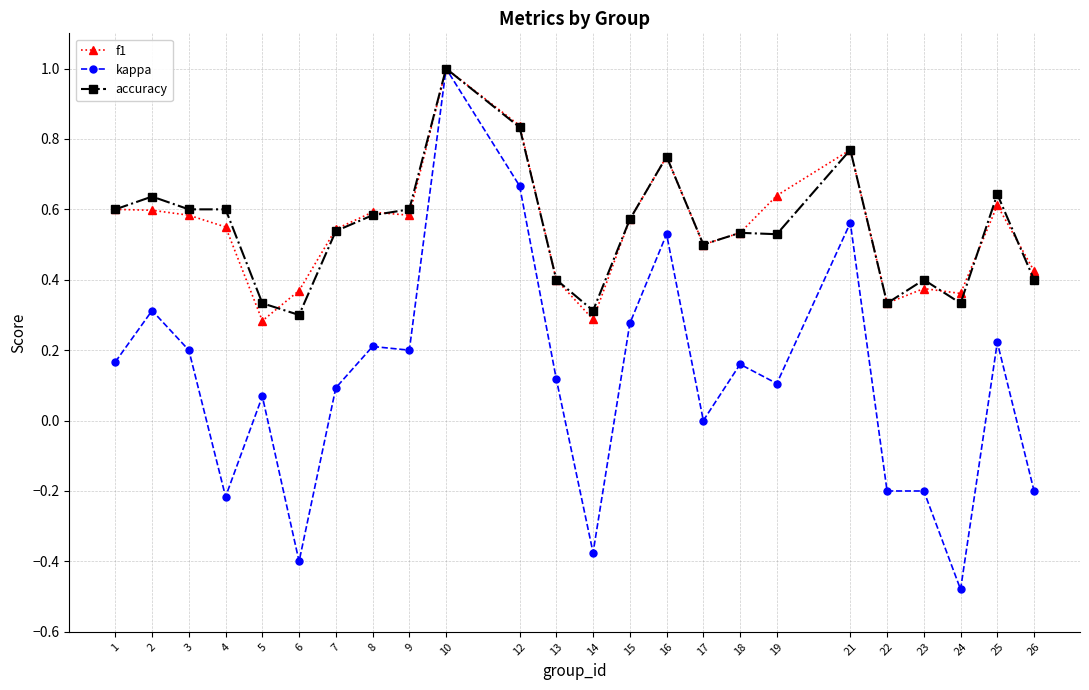

Which category has the highest value in the accuracy series?

10